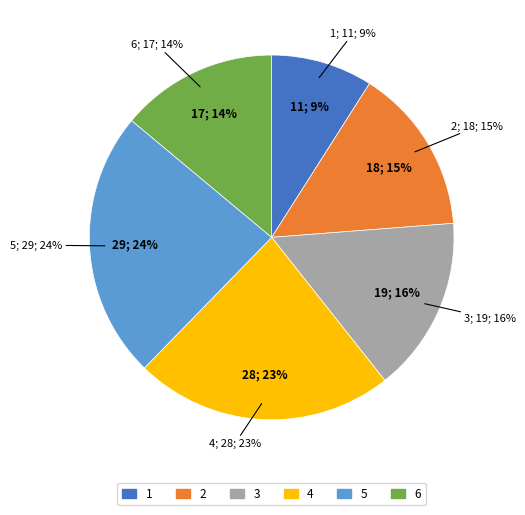

What is the change in value from 4 to 5?

+1